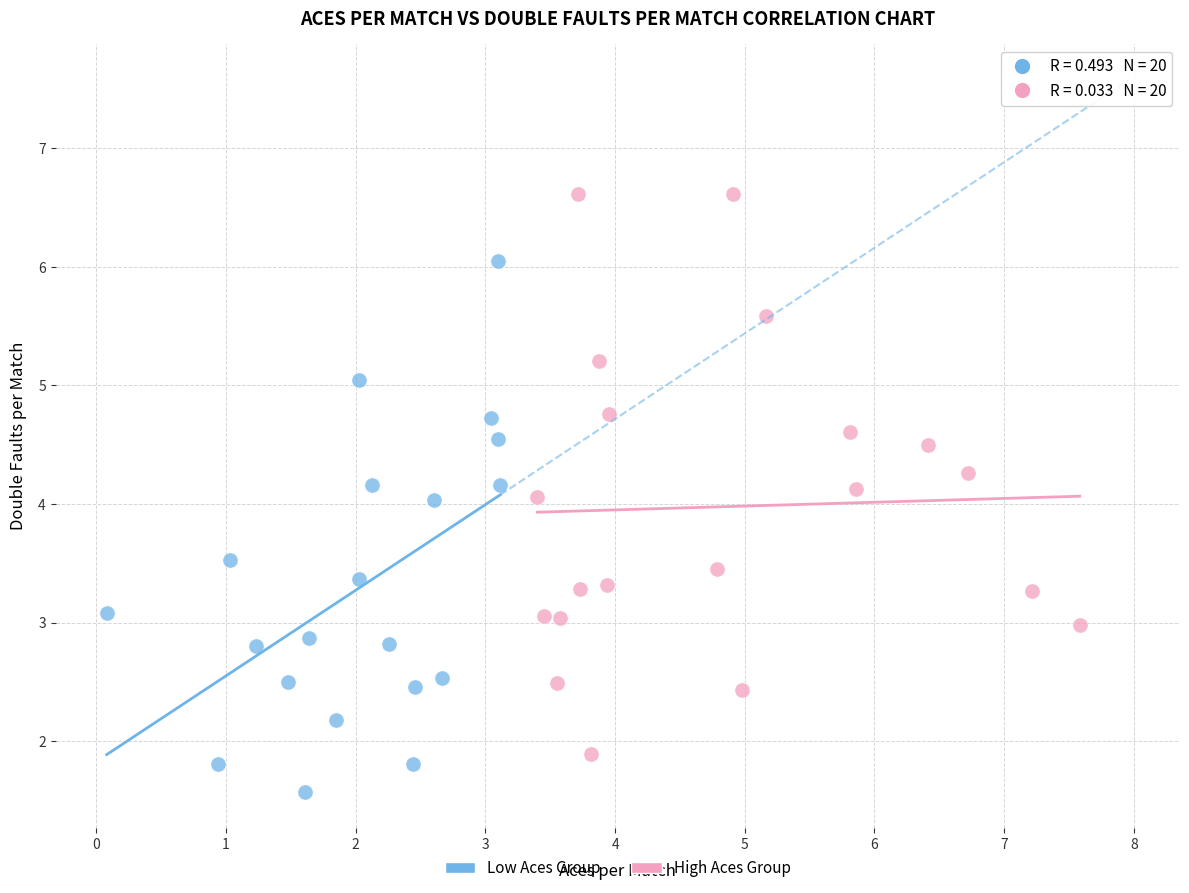

Which series contains the highest Y value?

High Aces Group